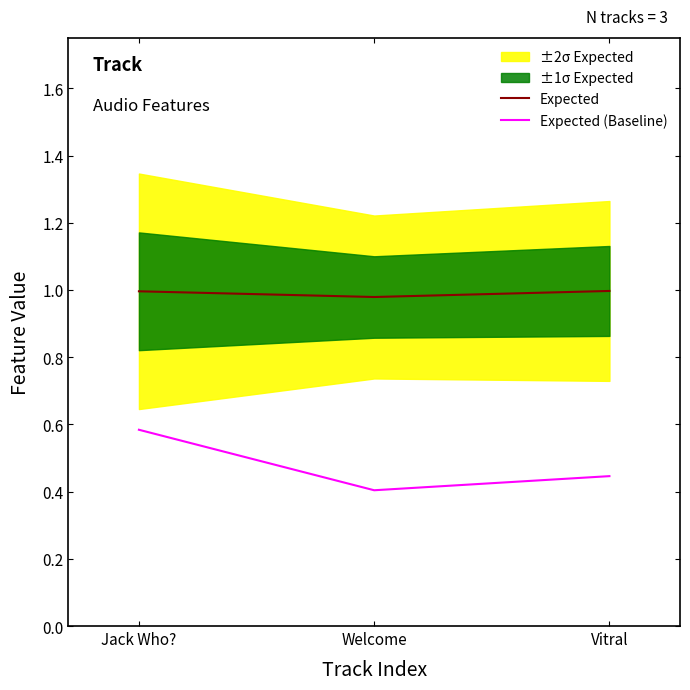

Is the value of Expected at Vitral greater than the value of Expected (Baseline) at Jack Who??

Yes